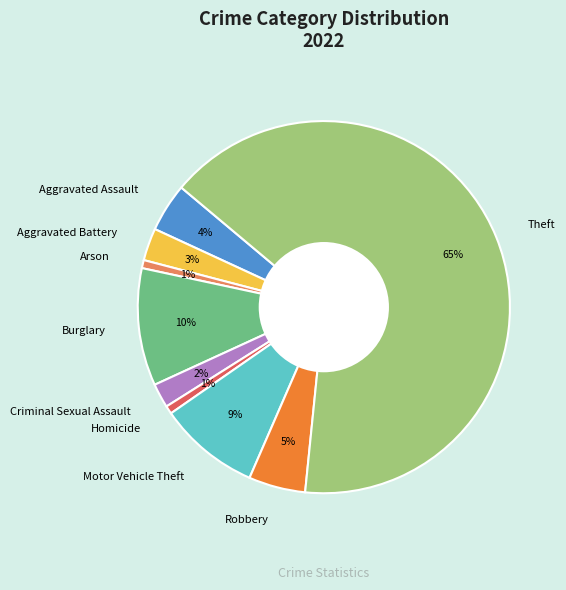

Is the sum of Arson and Robbery greater than half?

No